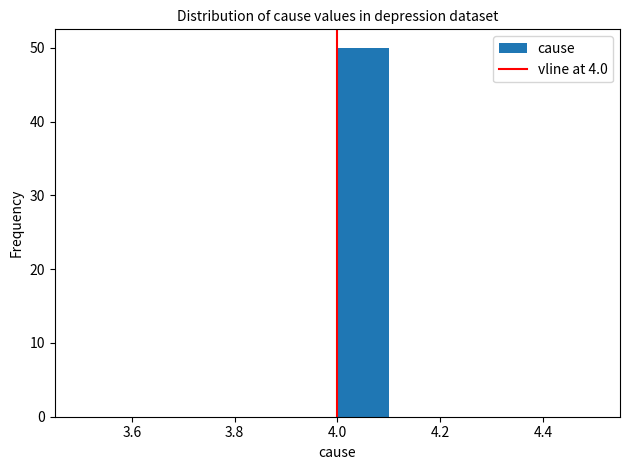

Reading left to right, list every bar in this chart as the range it spans on the x-axis followed by its height. The values are not printed on the chart, so give them approximately, as read against the axis.

3.5 to 3.6: 0
3.6 to 3.7: 0
3.7 to 3.8: 0
3.8 to 3.9: 0
3.9 to 4.0: 0
4.0 to 4.1: 50
4.1 to 4.2: 0
4.2 to 4.3: 0
4.3 to 4.4: 0
4.4 to 4.5: 0